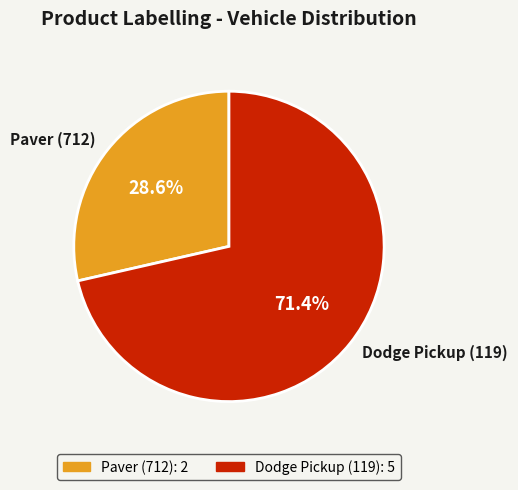

Approximately how many times larger is the value at Dodge Pickup (119) compared to Paver (712)?

2.5